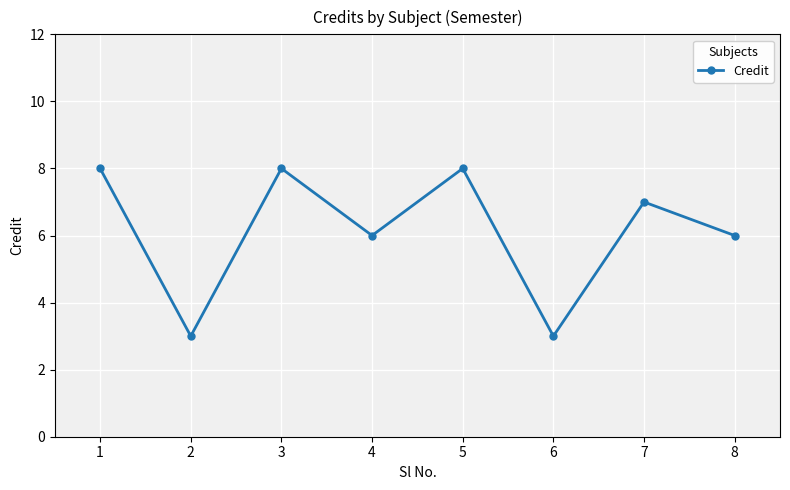

Which has a higher value, 8 or 1?

1